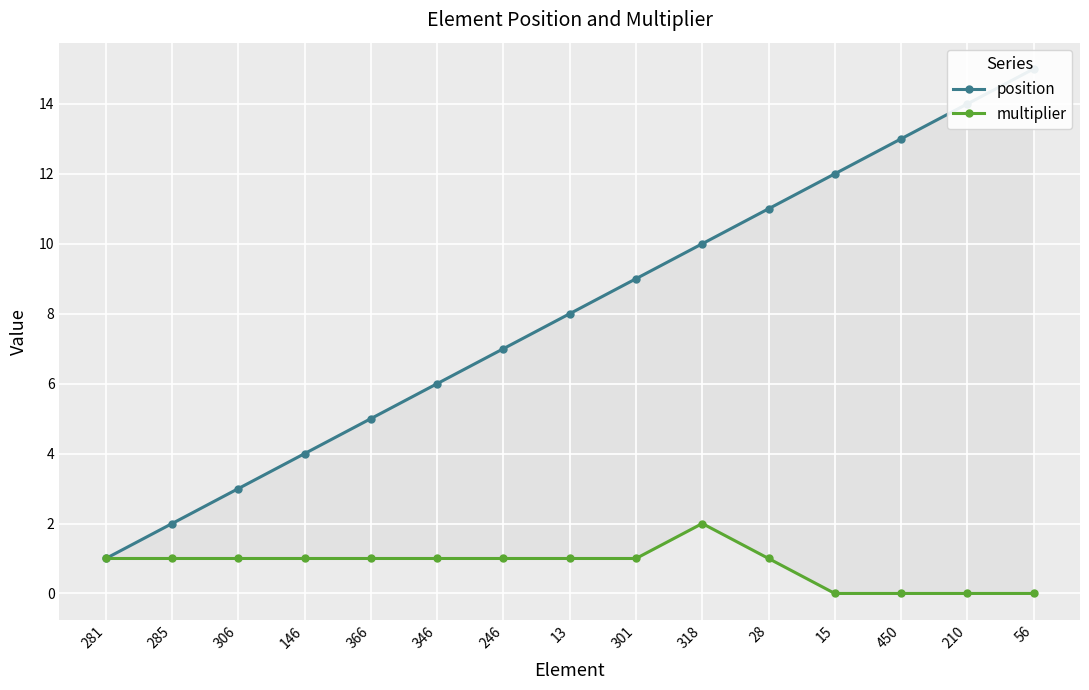

What is the label of the 9th point from the left?

301